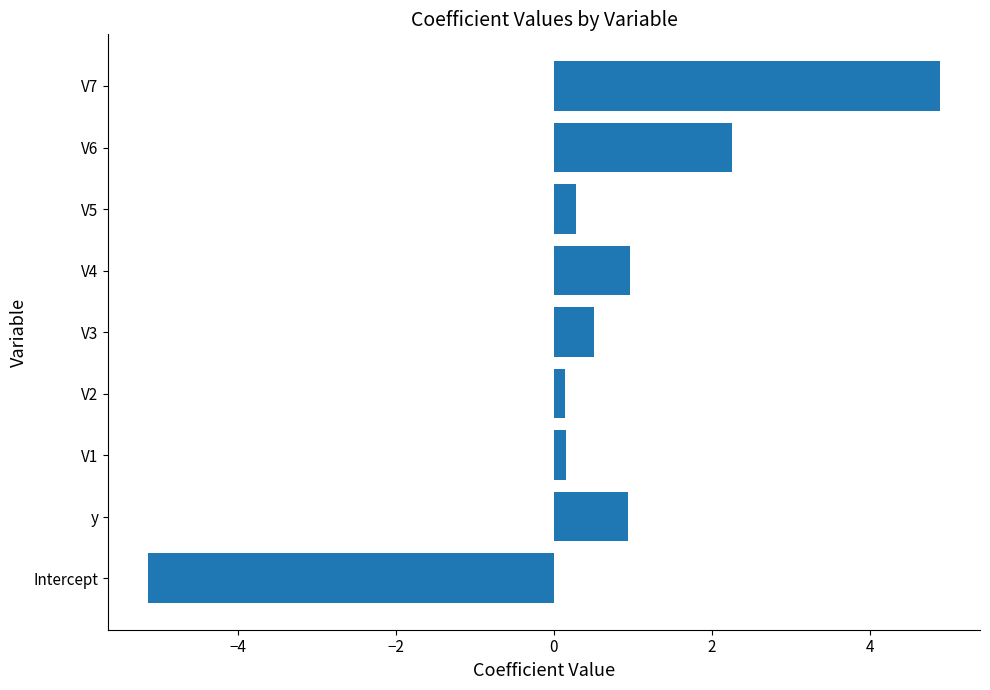

What is the sum of the values at V7 and V4?

5.9